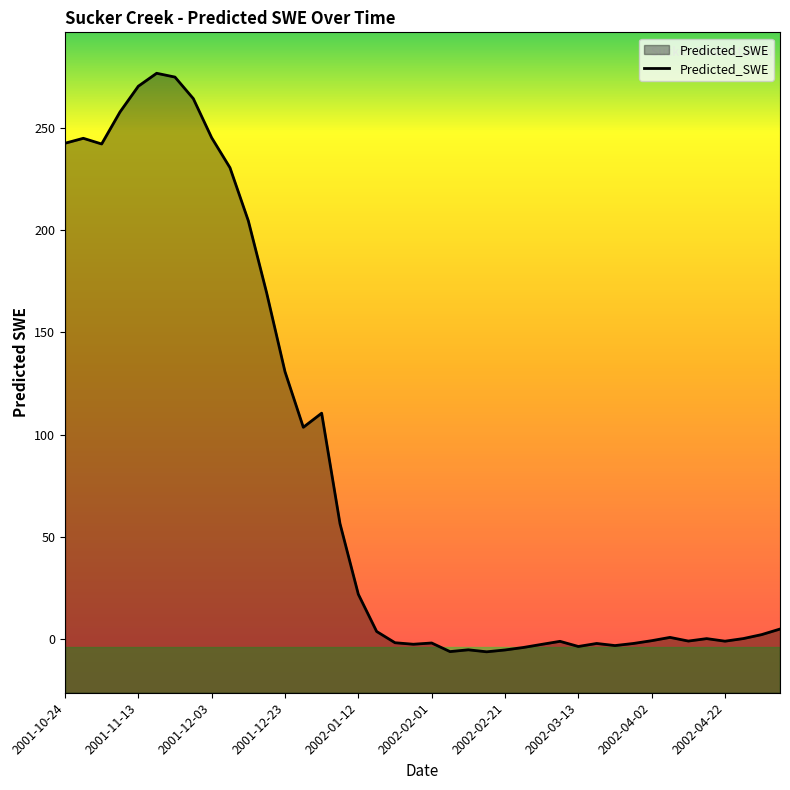

How many categories are shown in the chart?

40